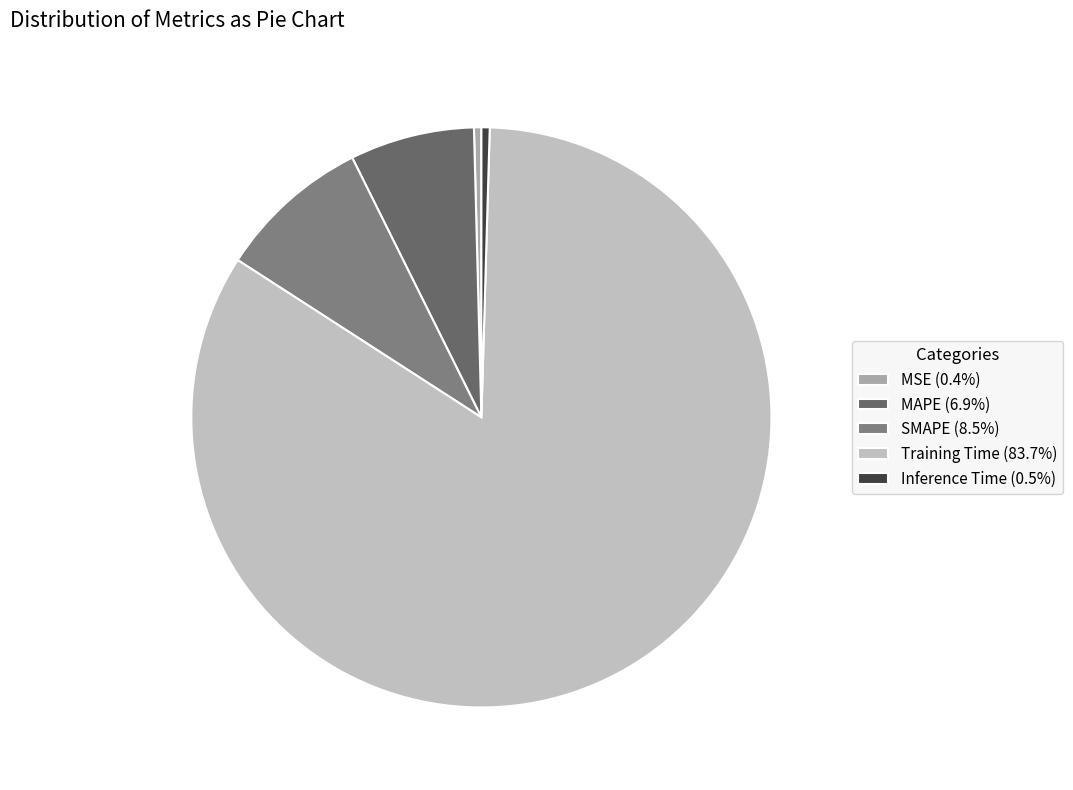

Rank the categories by value from highest to lowest.

Training Time, SMAPE, MAPE, Inference Time, MSE